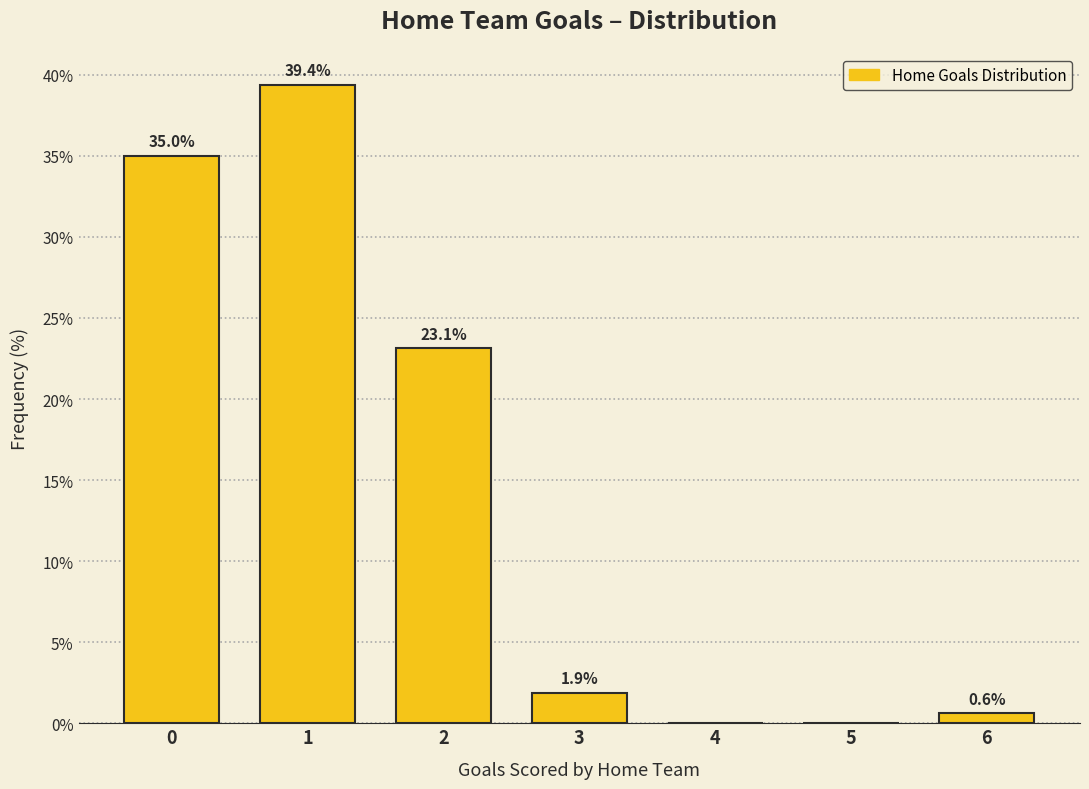

Reading right to left, extract all data points from this chart.

6=0.6	5=0.0	4=0.0	3=1.9	2=23.1	1=39.4	0=35.0